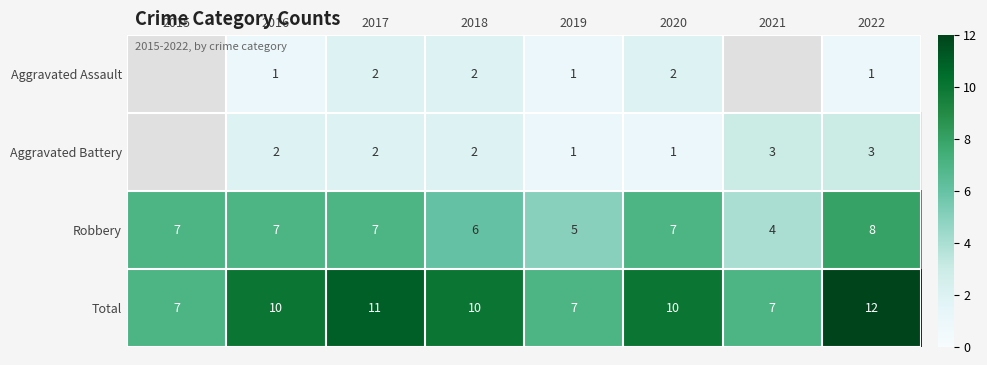

What is the sum of all Robbery values?

51.0